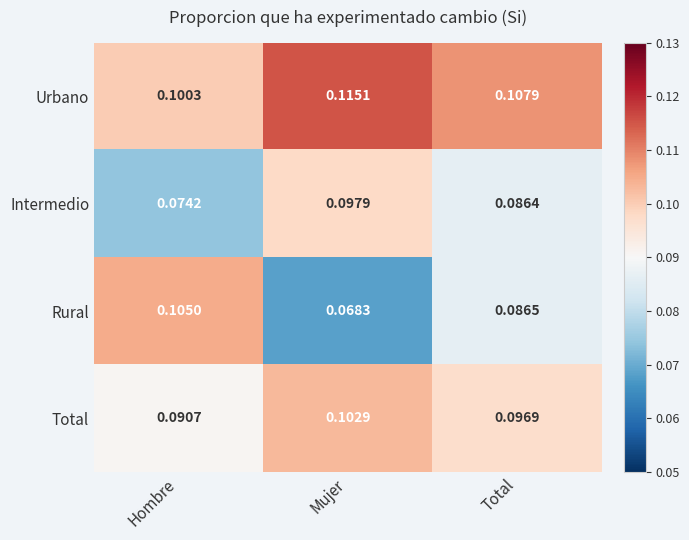

Which series has the largest total across all categories?

Urbano